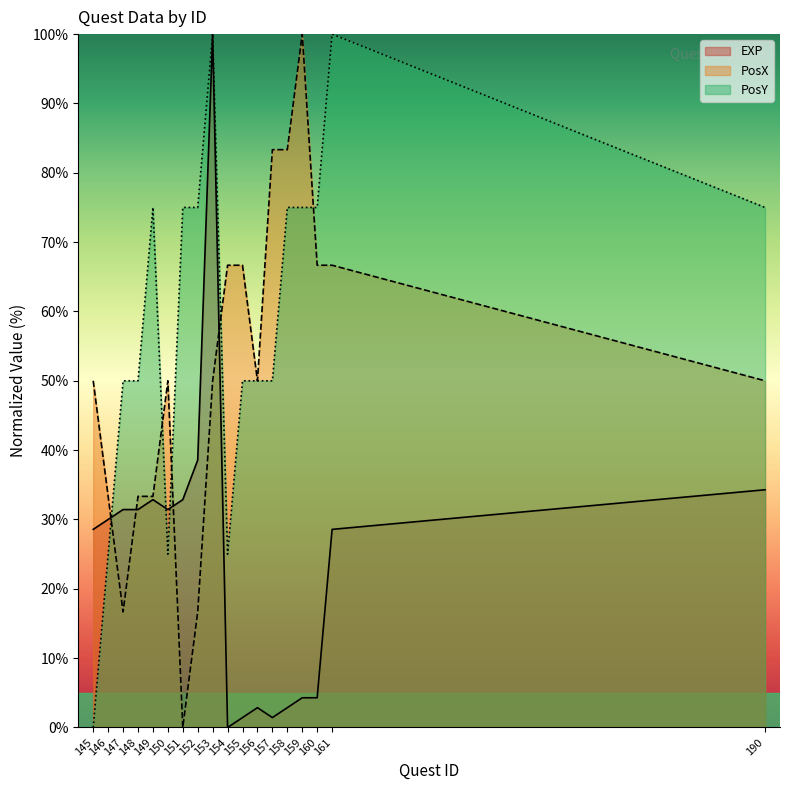

At which category is the sum across all series the highest?

153